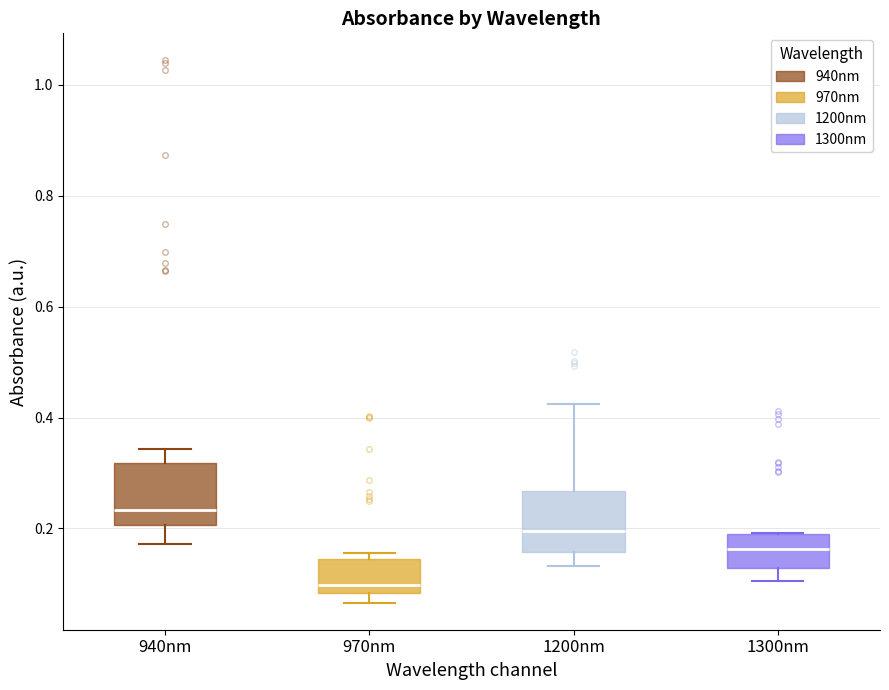

Reading left to right, transcribe this box plot: for each box, give where its median line is, the range the box spans, and where its two whiskers end, as read against the y-axis. The values are not printed on the chart, so give them approximately, as read against the axis.

940nm: median 0.24, box 0.20 to 0.32, whiskers 0.18 to 0.34
970nm: median 0.10, box 0.08 to 0.14, whiskers 0.06 to 0.16
1200nm: median 0.20, box 0.16 to 0.26, whiskers 0.14 to 0.42
1300nm: median 0.16, box 0.12 to 0.20, whiskers 0.10 to 0.20